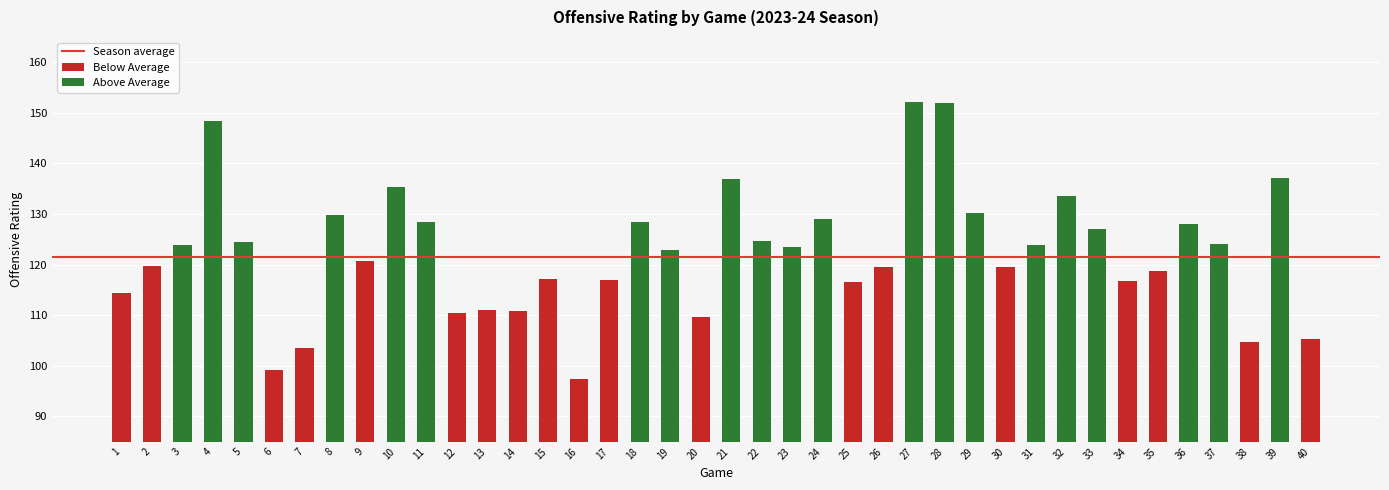

True or false: the data shows 194.3 at 34.

False